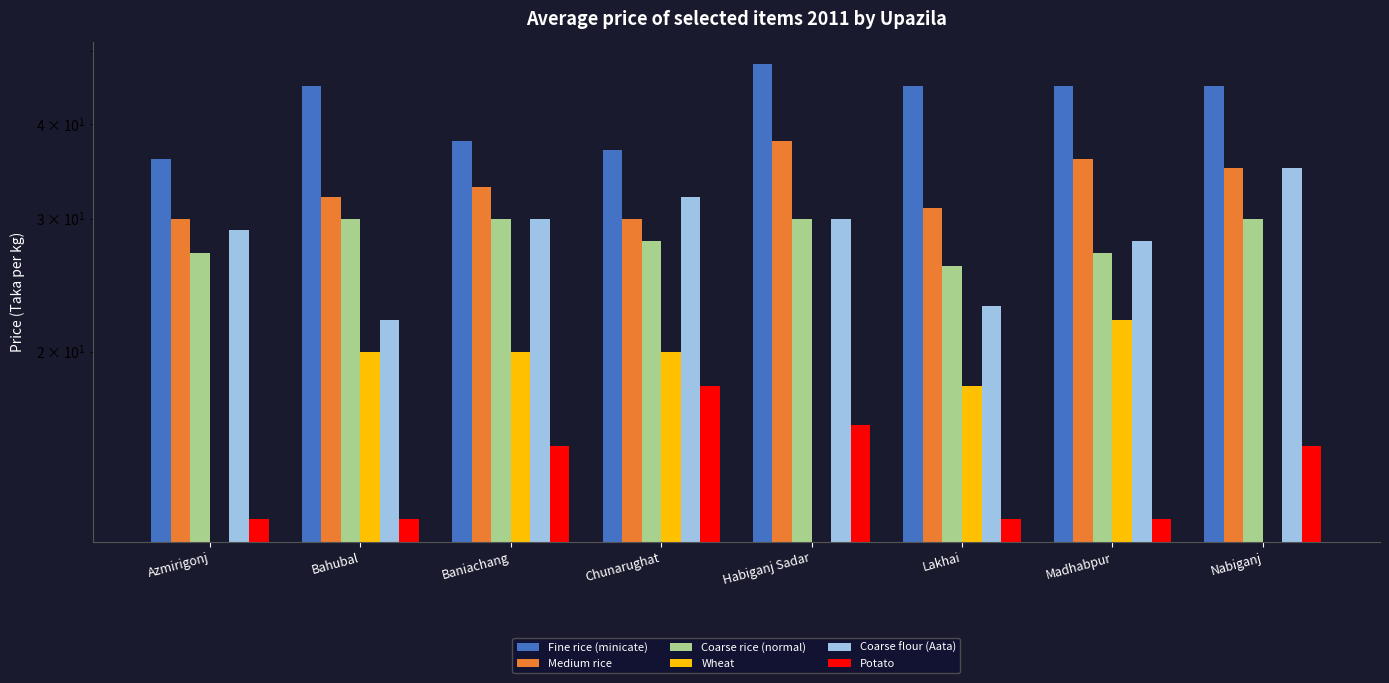

Reading left to right, what are all the values shown in this chart?

Fine rice (minicate): Azmirigonj=36	Bahubal=45	Baniachang=38	Chunarughat=37	Habiganj Sadar=48	Lakhai=45	Madhabpur=45	Nabiganj=45
Medium rice: Azmirigonj=30	Bahubal=32	Baniachang=33	Chunarughat=30	Habiganj Sadar=38	Lakhai=31	Madhabpur=36	Nabiganj=35
Coarse rice (normal): Azmirigonj=27	Bahubal=30	Baniachang=30	Chunarughat=28	Habiganj Sadar=30	Lakhai=26	Madhabpur=27	Nabiganj=30
Wheat: Azmirigonj=0	Bahubal=20	Baniachang=20	Chunarughat=20	Habiganj Sadar=0	Lakhai=18	Madhabpur=22	Nabiganj=0
Coarse flour (Aata): Azmirigonj=29	Bahubal=22	Baniachang=30	Chunarughat=32	Habiganj Sadar=30	Lakhai=23	Madhabpur=28	Nabiganj=35
Potato: Azmirigonj=12	Bahubal=12	Baniachang=15	Chunarughat=18	Habiganj Sadar=16	Lakhai=12	Madhabpur=12	Nabiganj=15